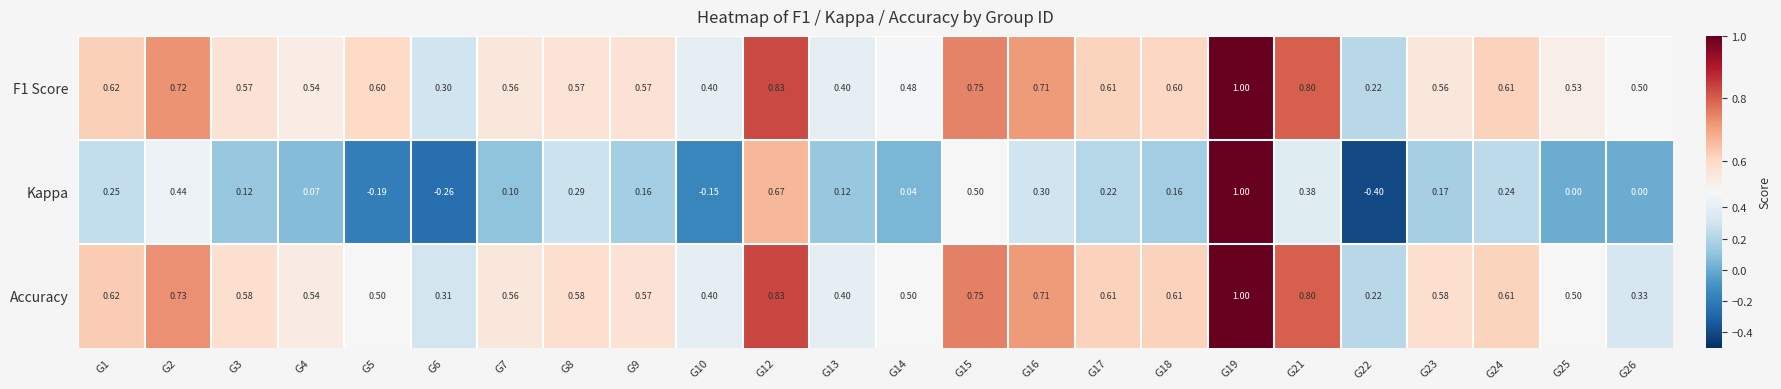

Which series has the largest range (max minus min)?

Kappa